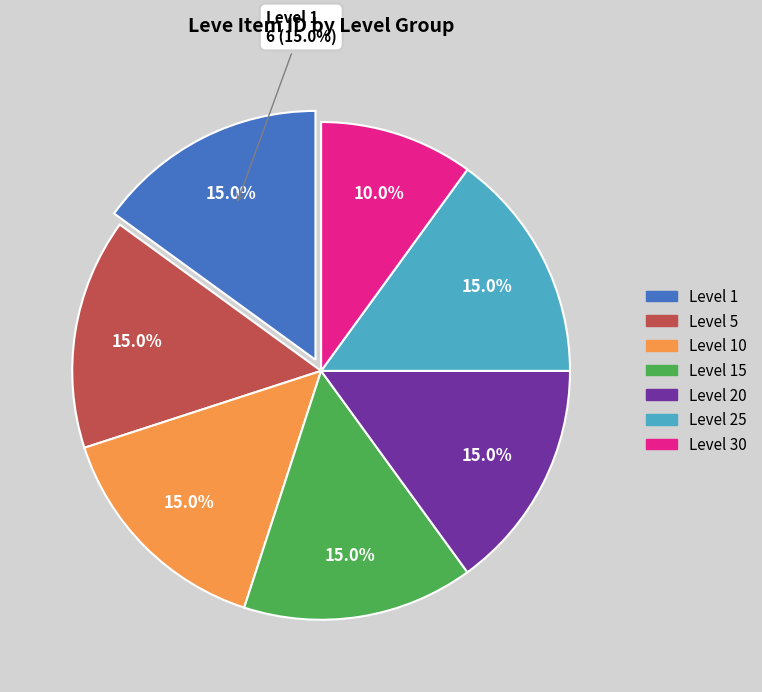

Is there a majority slice in this chart?

No